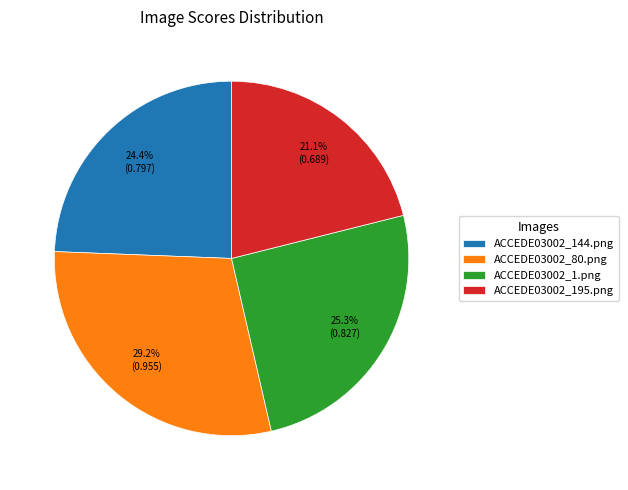

To the nearest percent, what is the combined percentage of ACCEDE03002_80.png and ACCEDE03002_144.png?

54%